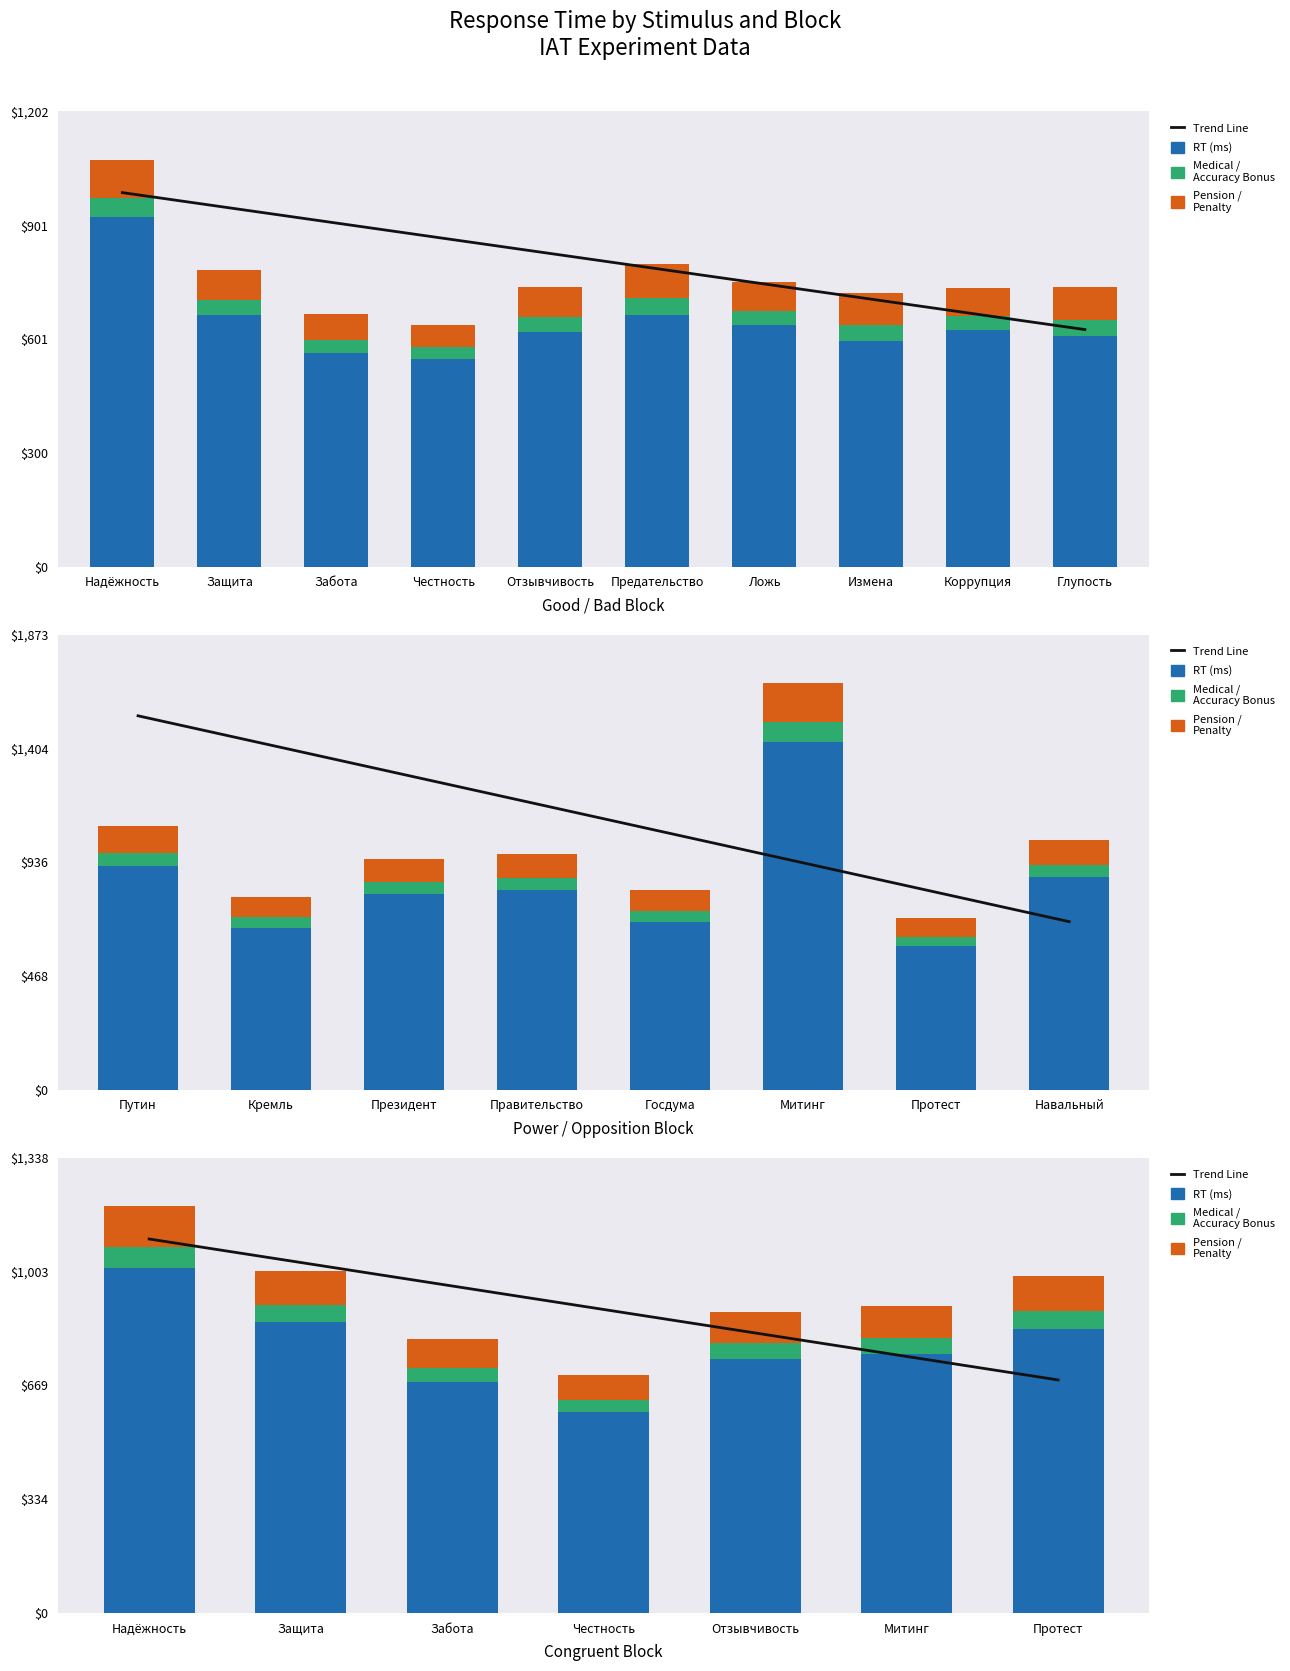

The value of RT (ms) at Надёжность is 1015.0. True or false?

True